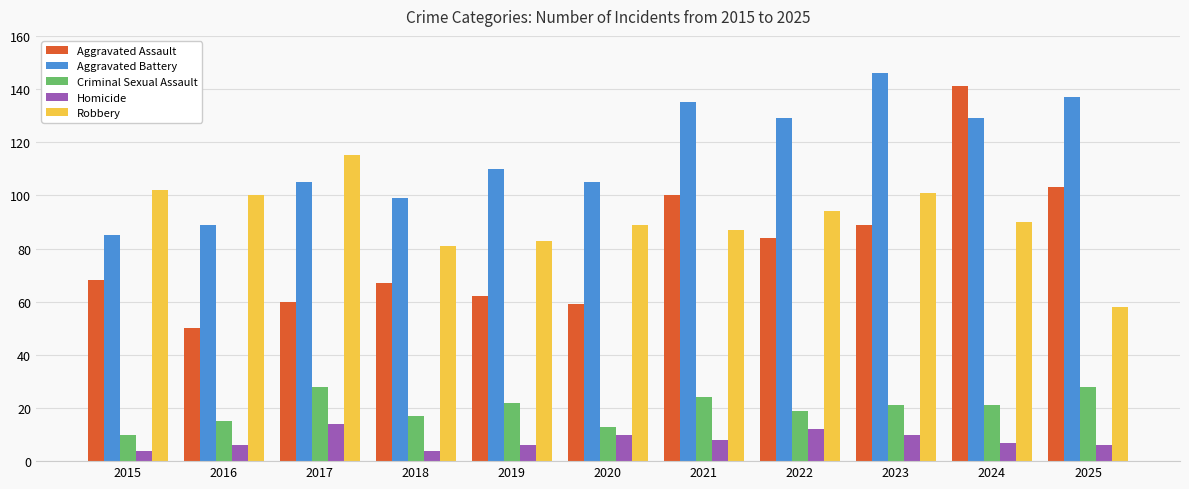

Read the Homicide value at 2024.

7